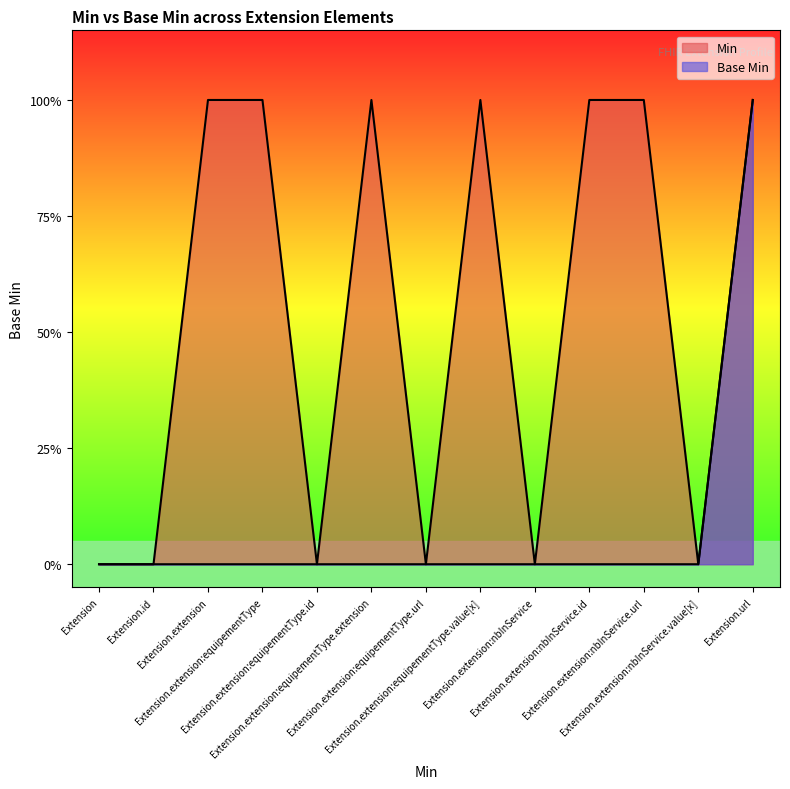

True or false: Min has a value of 0 at Extension.extension:nbInService.value[x].

True